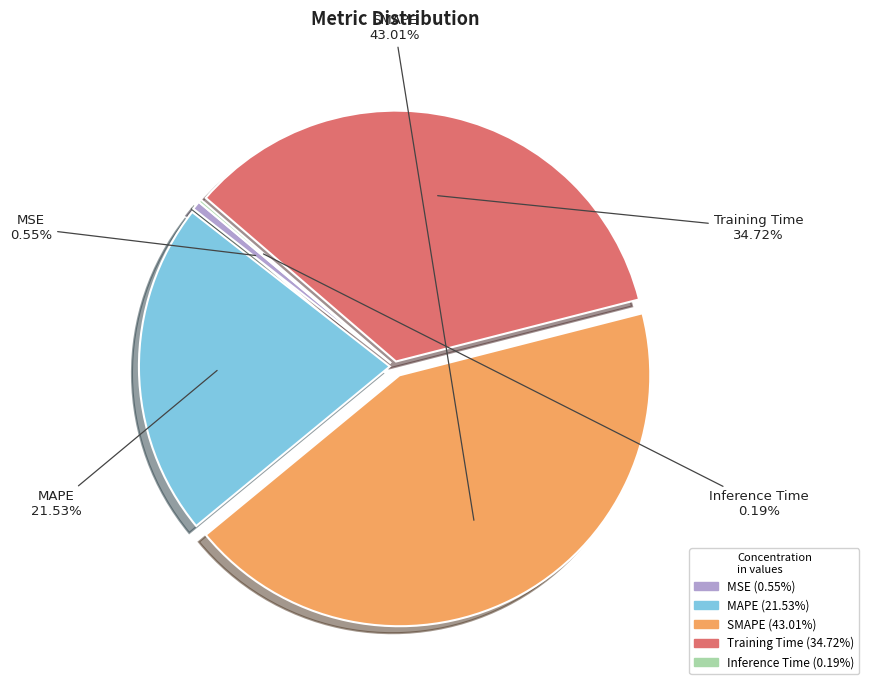

What is the largest slice in the pie chart?

SMAPE